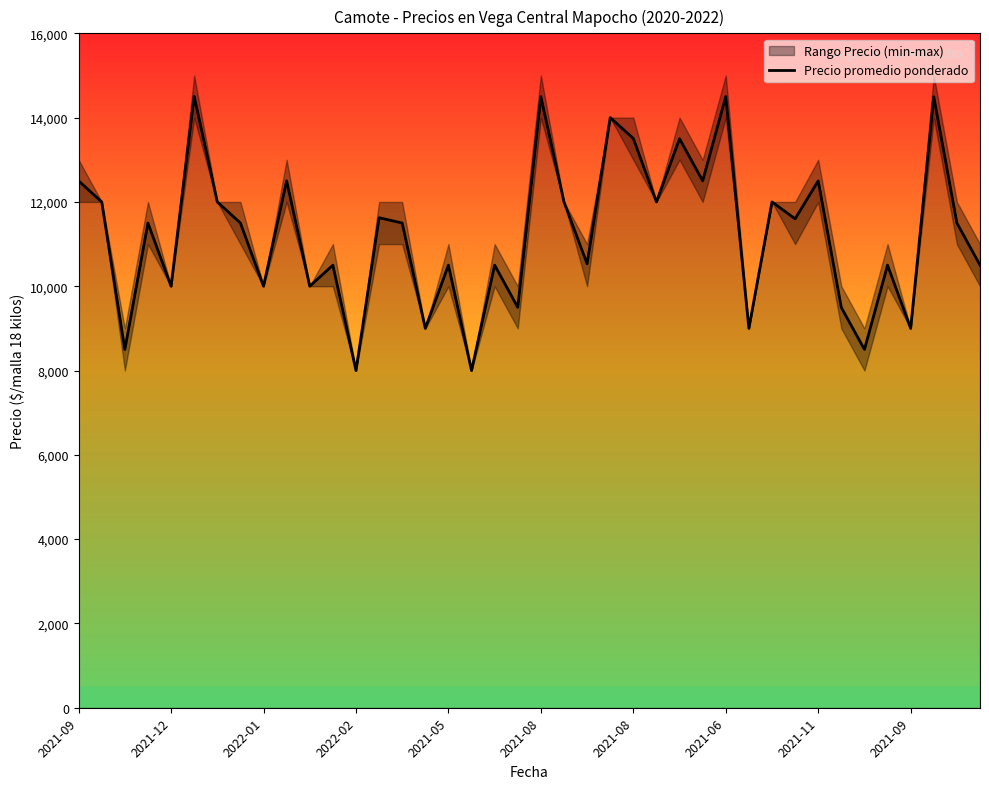

What is the change in value from 26 to 27?

-1000